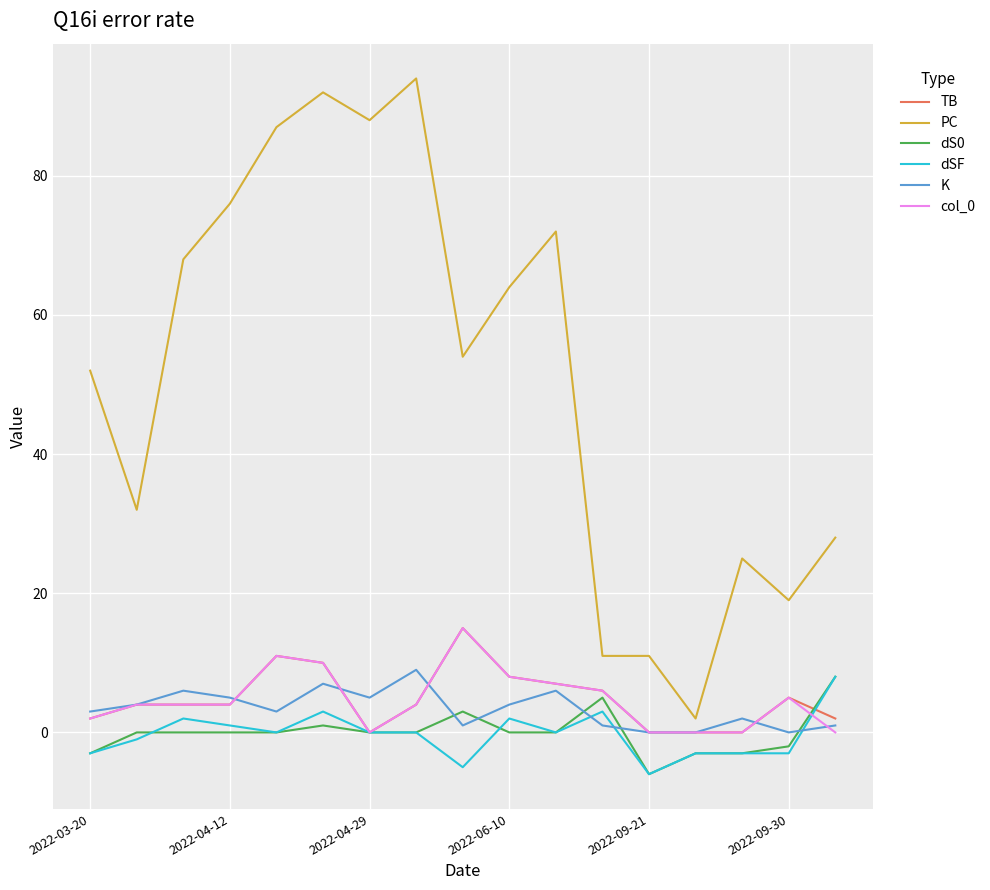

Reading left to right, what are all the values shown in this chart?

TB: 2	4	4	4	11	10	0	4	15	8	7	6	0	0	0	5	2
PC: 52	32	68	76	87	92	88	94	54	64	72	11	11	2	25	19	28
dS0: -3	0	0	0	0	1	0	0	3	0	0	5	-6	-3	-3	-2	8
dSF: -3	-1	2	1	0	3	0	0	-5	2	0	3	-6	-3	-3	-3	8
K: 3	4	6	5	3	7	5	9	1	4	6	1	0	0	2	0	1
col_0: 2	4	4	4	11	10	0	4	15	8	7	6	0	0	0	5	0